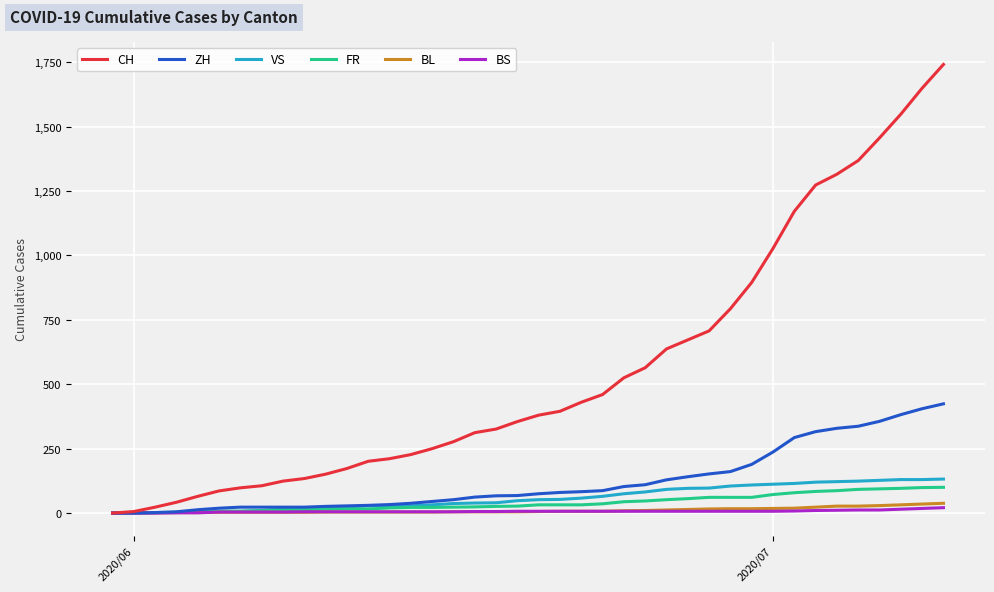

What is the difference between the maximum and minimum values in the VS series?

132